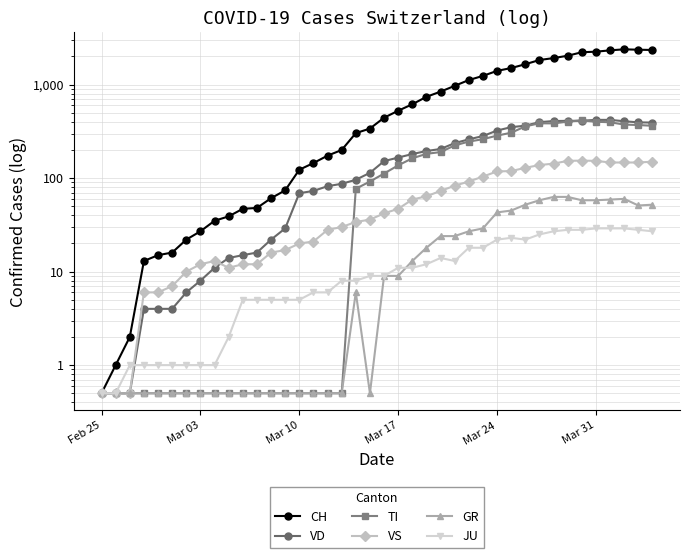

Which series has the largest total across all categories?

CH